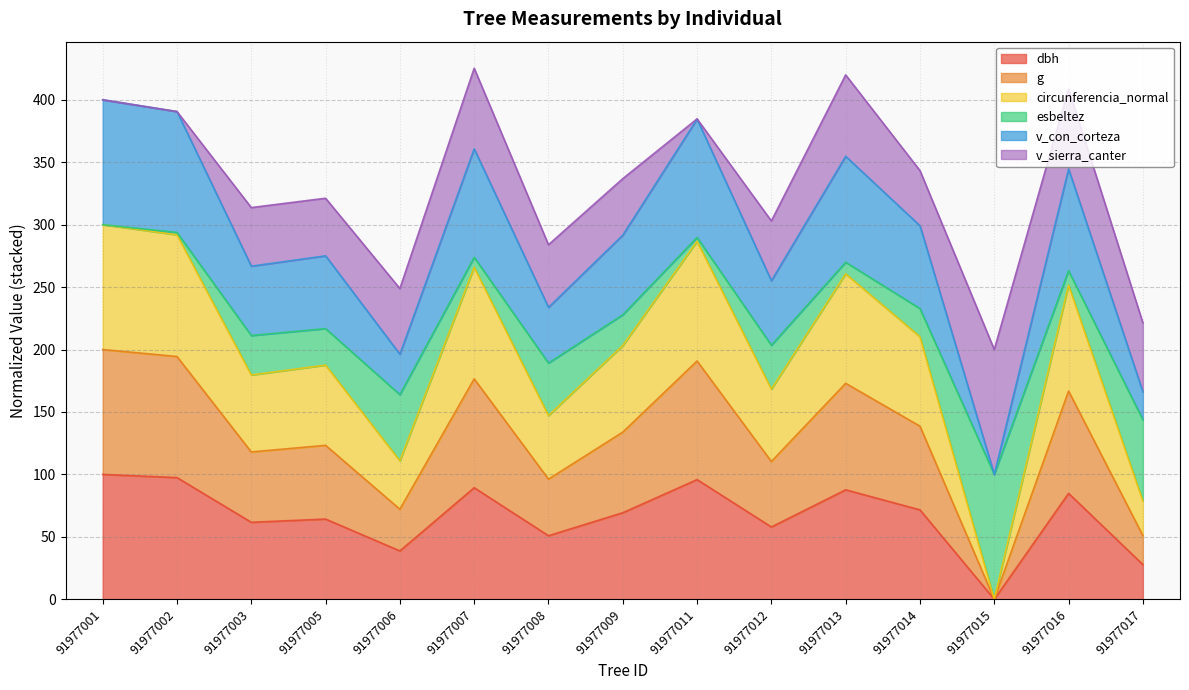

How many values in dbh are above zero?

14